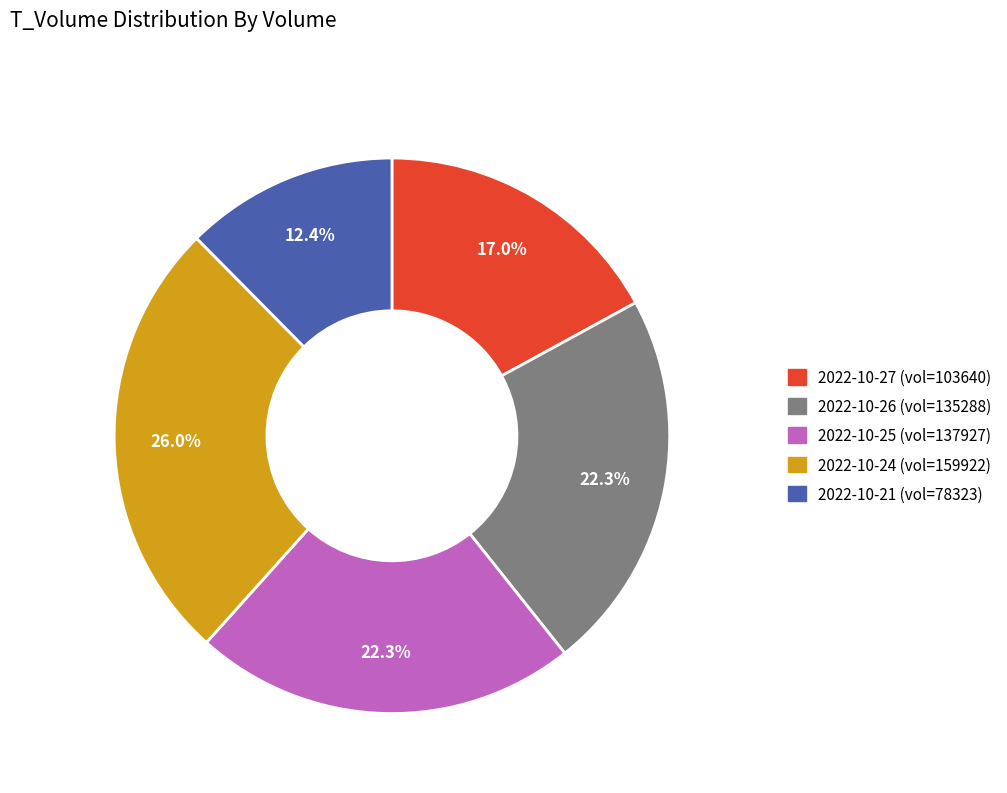

Is there any slice that represents more than half of the pie?

No